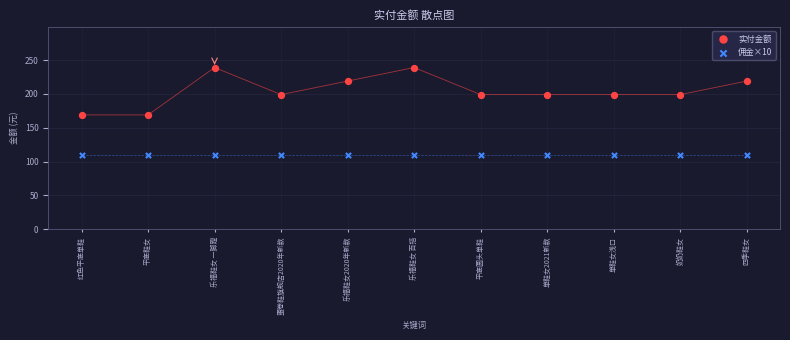

Which series reaches the minimum Y coordinate?

佣金×10